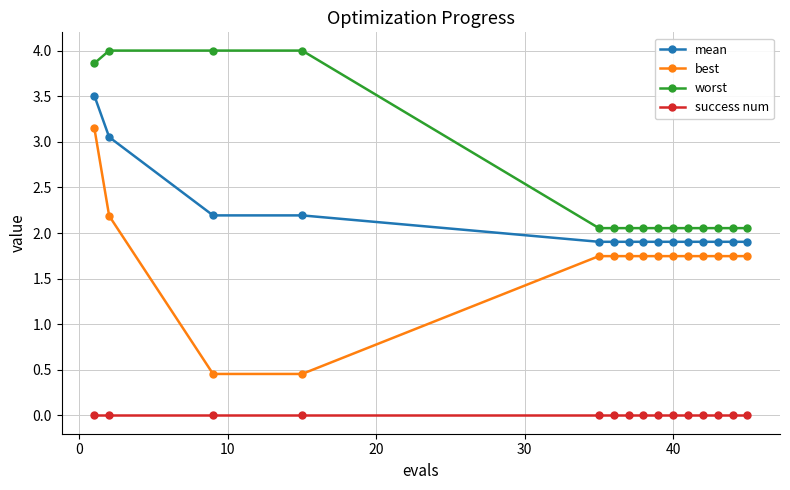

What is the value of the mean point at the 14th from the left?

1.9